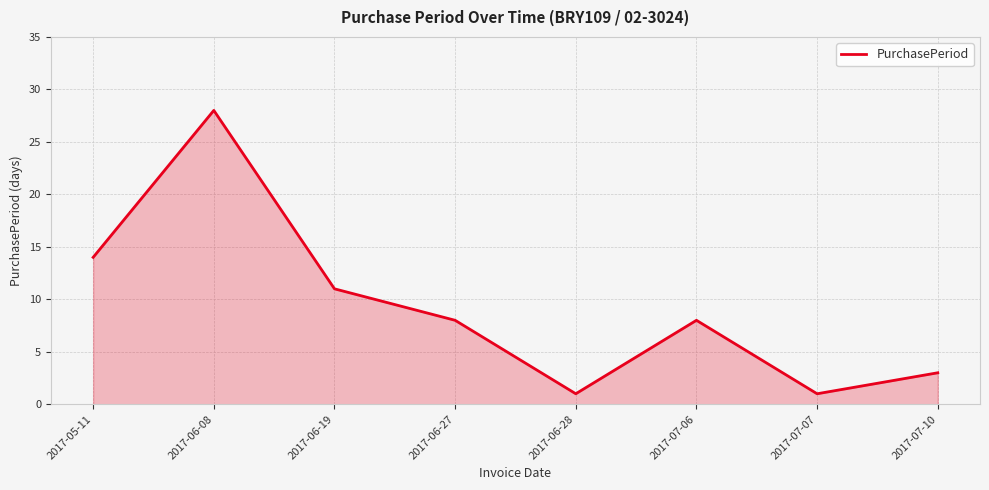

True or false: the data shows 40 at 2017-06-08.

False